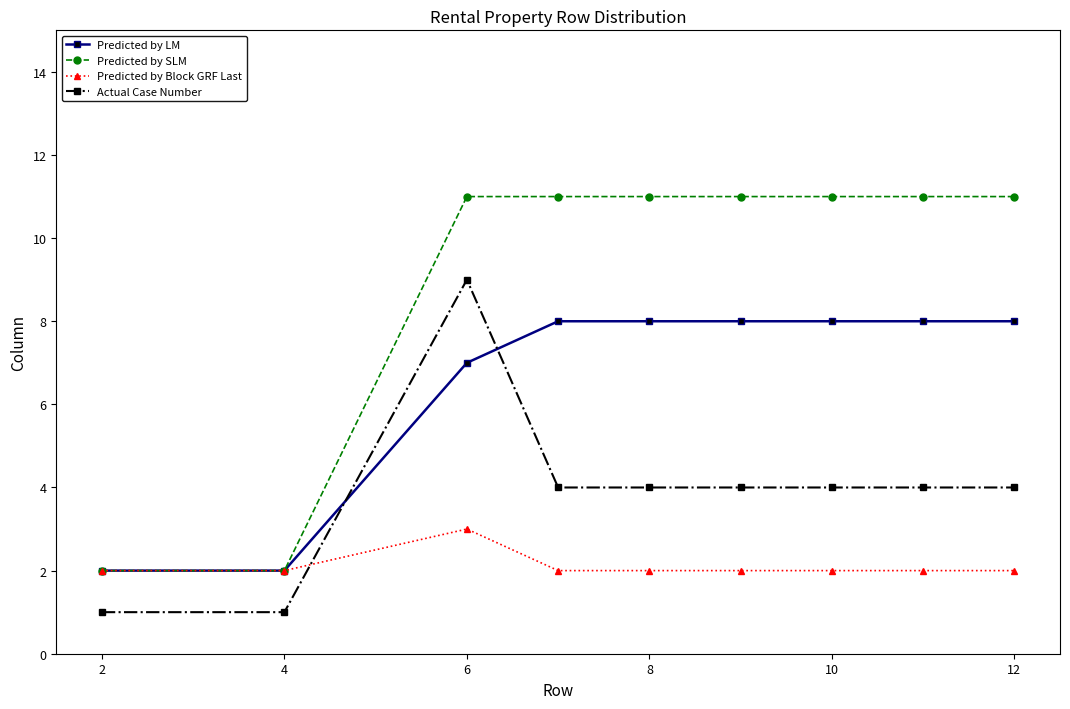

True or false: Actual Case Number and Predicted by LM intersect in this chart.

True